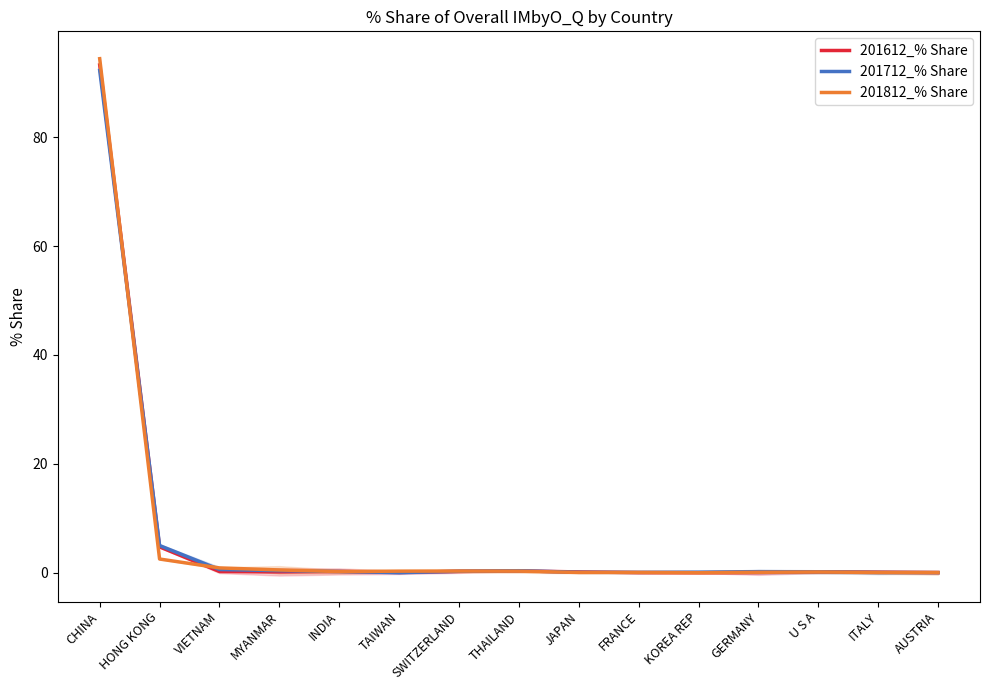

Which series ends up on top after the final intersection of 201712_% Share and 201812_% Share?

201812_% Share